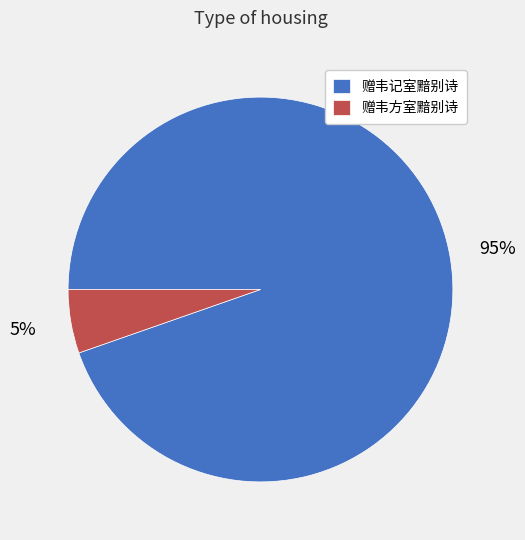

Is the sum of 赠韦记室黯别诗 and 赠韦方室黯别诗 greater than half?

Yes